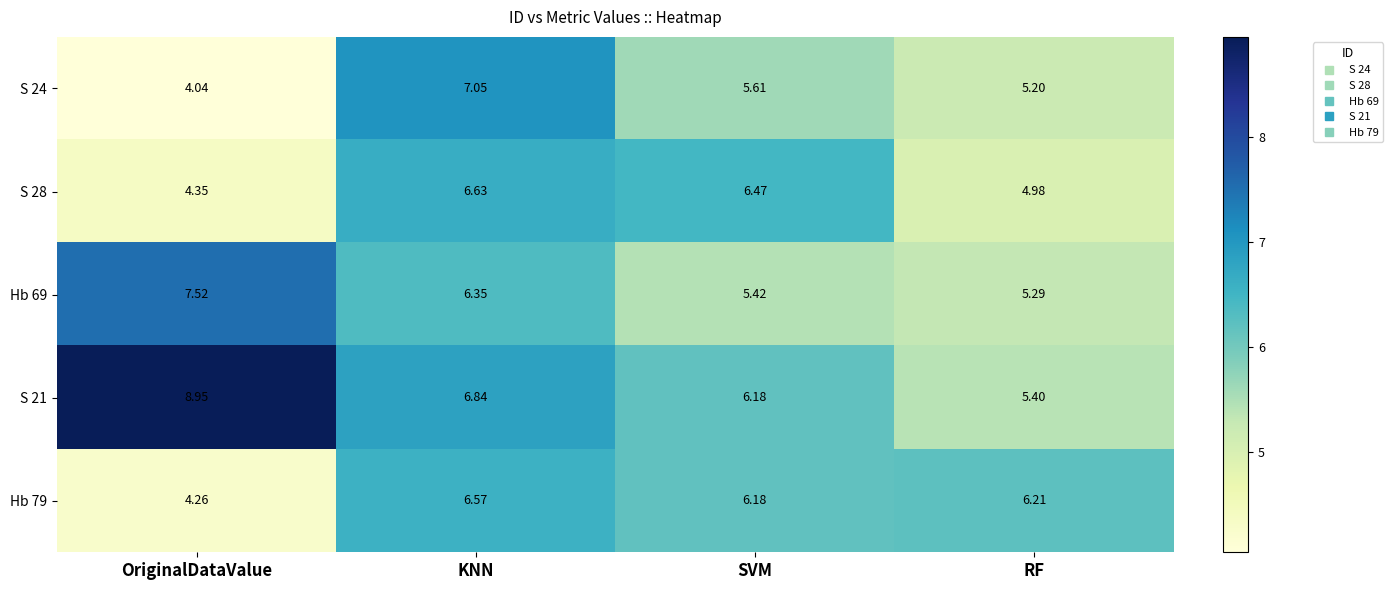

At which label does S 28 reach its peak?

KNN